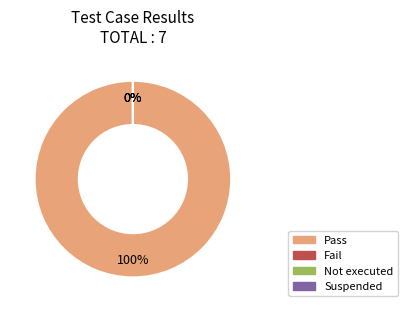

Which has a higher value, Pass or Suspended?

Pass